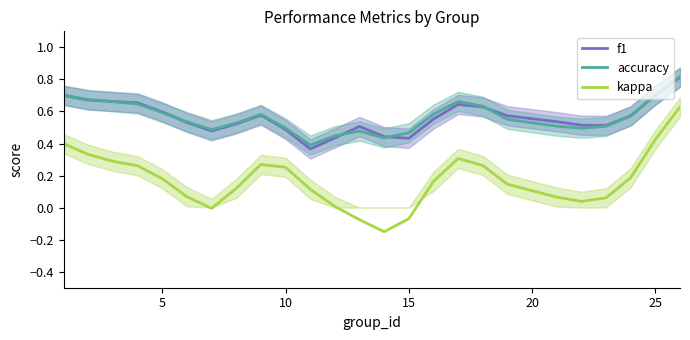

True or false: accuracy and kappa intersect in this chart.

False